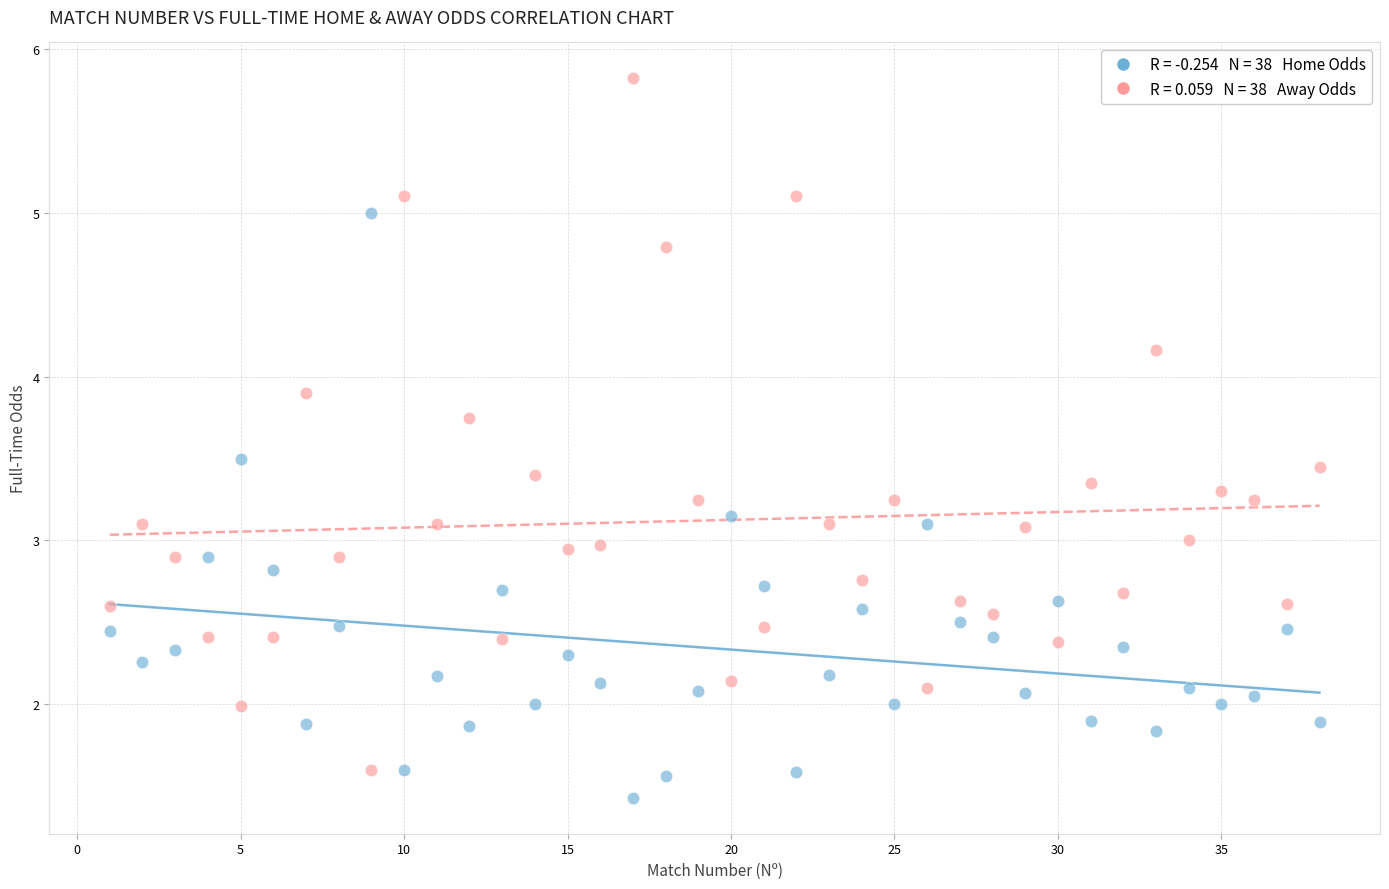

Across all data points, what is the range of Y values (max minus min)?

4.4